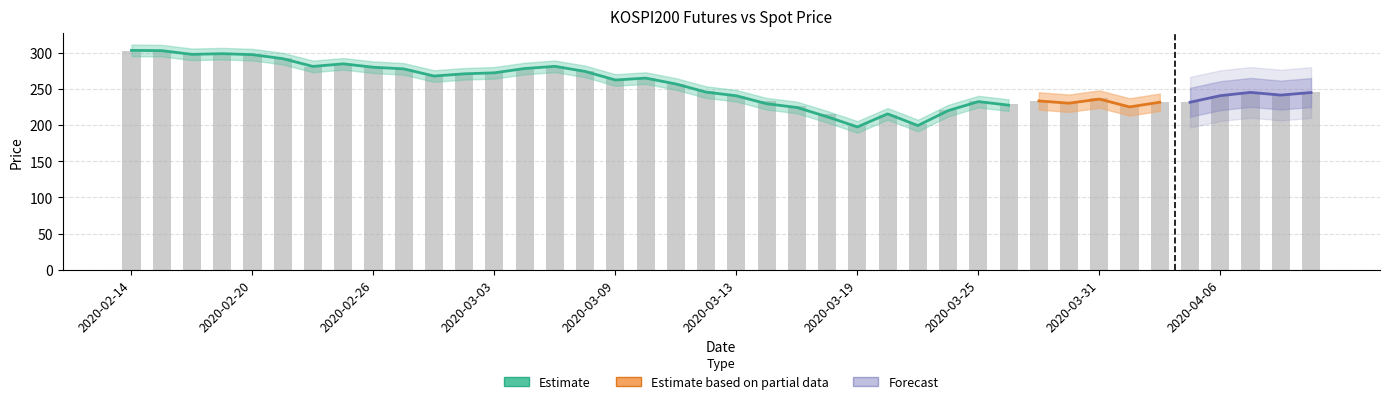

What is the value of the 15th bar from the left?

281.4